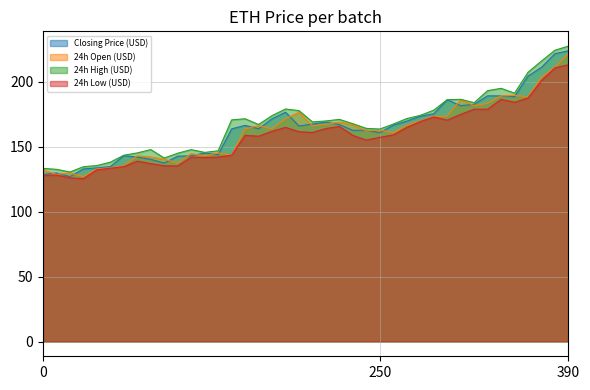

What position from the left is 1/3/2020?

3